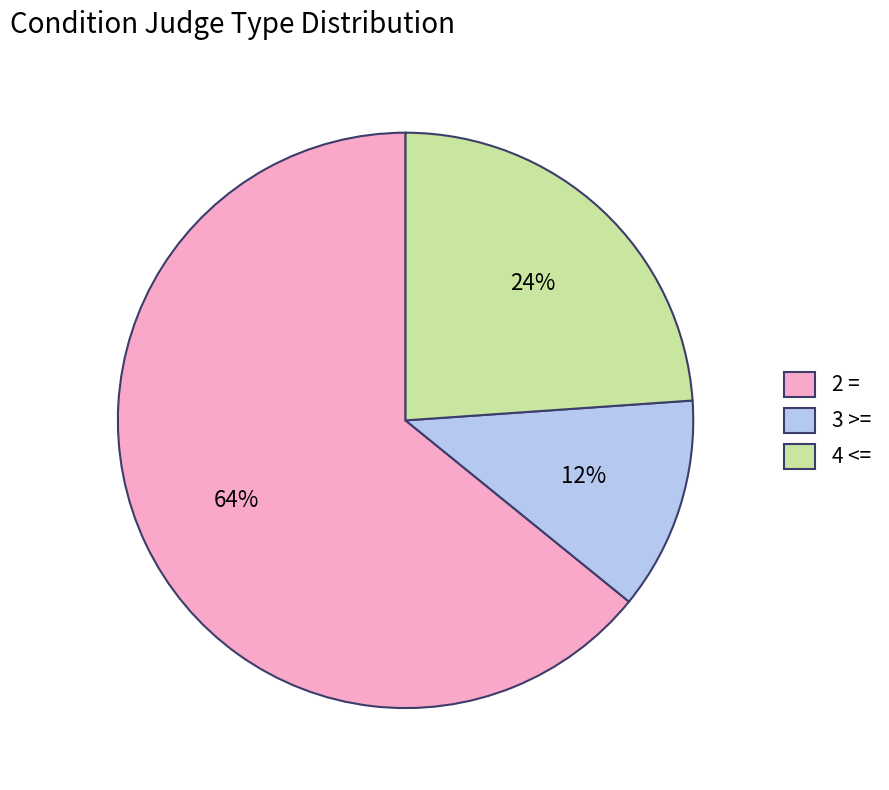

What is the ratio of the value at 3 >= to the value at 2 =?

0.2